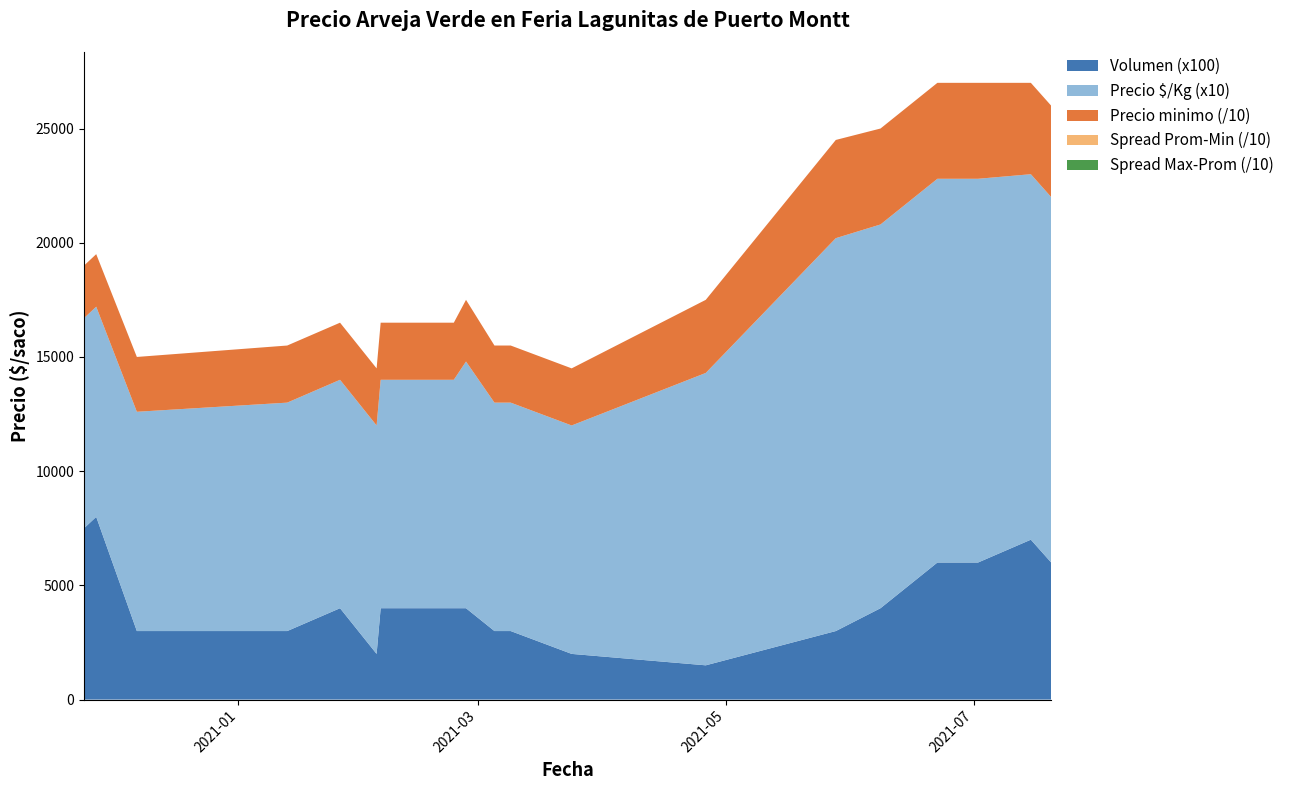

Reading left to right, extract all data points from this chart.

Precio promedio ponderado: 2020-11-24=23000	2020-11-27=23000	2020-12-07=24000	2021-01-13=25000	2021-01-26=25000	2021-02-04=25000	2021-02-05=25000	2021-02-09=25000	2021-02-23=25000	2021-02-26=27000	2021-03-05=25000	2021-03-09=25000	2021-03-24=25000	2021-04-26=32000	2021-05-28=43000	2021-06-08=42000	2021-06-22=42000	2021-07-02=42000	2021-07-15=40000	2021-07-20=40000
Precio minimo: 2020-11-24=23000	2020-11-27=23000	2020-12-07=24000	2021-01-13=25000	2021-01-26=25000	2021-02-04=25000	2021-02-05=25000	2021-02-09=25000	2021-02-23=25000	2021-02-26=27000	2021-03-05=25000	2021-03-09=25000	2021-03-24=25000	2021-04-26=32000	2021-05-28=43000	2021-06-08=42000	2021-06-22=42000	2021-07-02=42000	2021-07-15=40000	2021-07-20=40000
Precio maximo: 2020-11-24=23000	2020-11-27=23000	2020-12-07=24000	2021-01-13=25000	2021-01-26=25000	2021-02-04=25000	2021-02-05=25000	2021-02-09=25000	2021-02-23=25000	2021-02-26=27000	2021-03-05=25000	2021-03-09=25000	2021-03-24=25000	2021-04-26=32000	2021-05-28=43000	2021-06-08=42000	2021-06-22=42000	2021-07-02=42000	2021-07-15=40000	2021-07-20=40000
Precio $/Kg: 2020-11-24=920	2020-11-27=920	2020-12-07=960	2021-01-13=1000	2021-01-26=1000	2021-02-04=1000	2021-02-05=1000	2021-02-09=1000	2021-02-23=1000	2021-02-26=1080	2021-03-05=1000	2021-03-09=1000	2021-03-24=1000	2021-04-26=1280	2021-05-28=1720	2021-06-08=1680	2021-06-22=1680	2021-07-02=1680	2021-07-15=1600	2021-07-20=1600
Volumen: 2020-11-24=75	2020-11-27=80	2020-12-07=30	2021-01-13=30	2021-01-26=40	2021-02-04=20	2021-02-05=40	2021-02-09=40	2021-02-23=40	2021-02-26=40	2021-03-05=30	2021-03-09=30	2021-03-24=20	2021-04-26=15	2021-05-28=30	2021-06-08=40	2021-06-22=60	2021-07-02=60	2021-07-15=70	2021-07-20=60